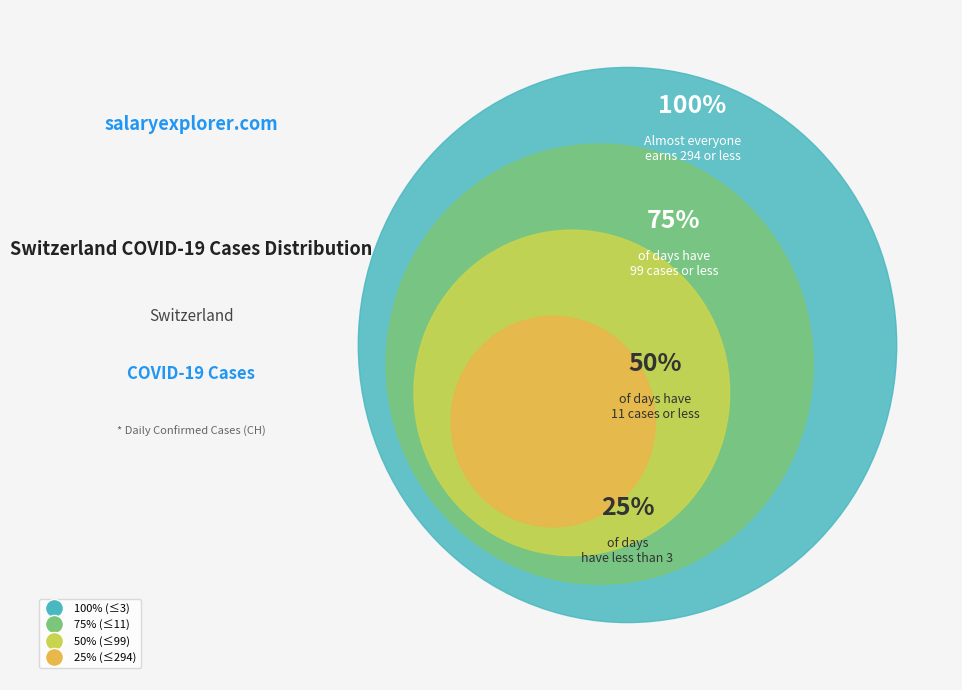

Does any single category account for the majority?

No